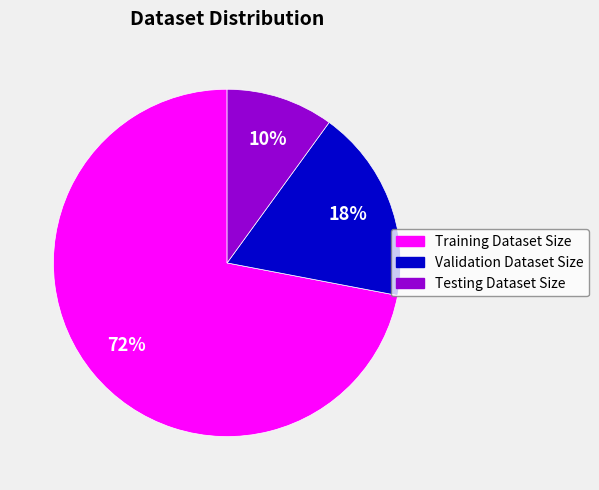

True or false: Testing Dataset Size accounts for 10% of the total.

True